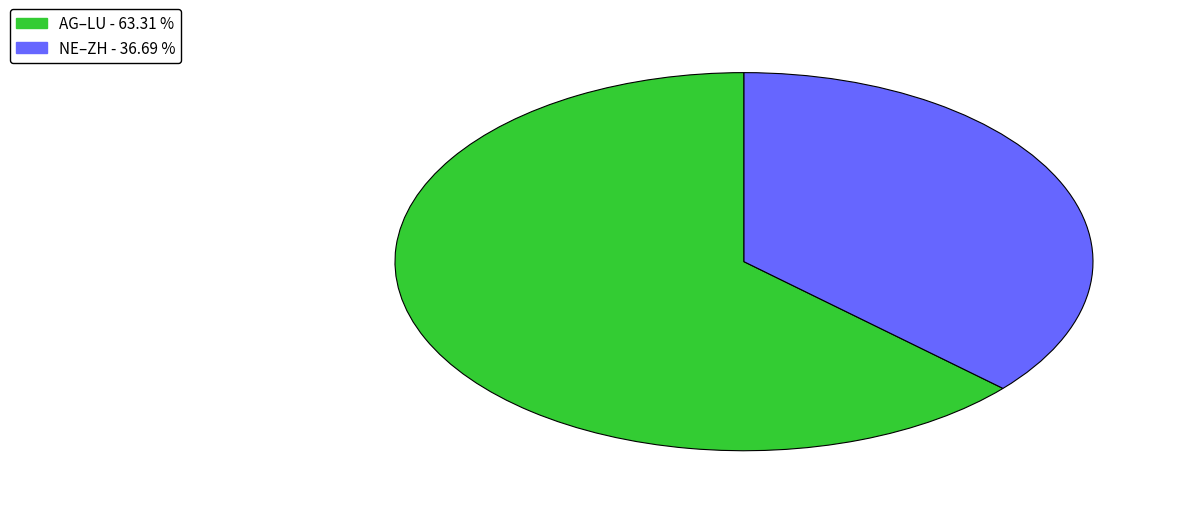

Is there a majority slice in this chart?

Yes